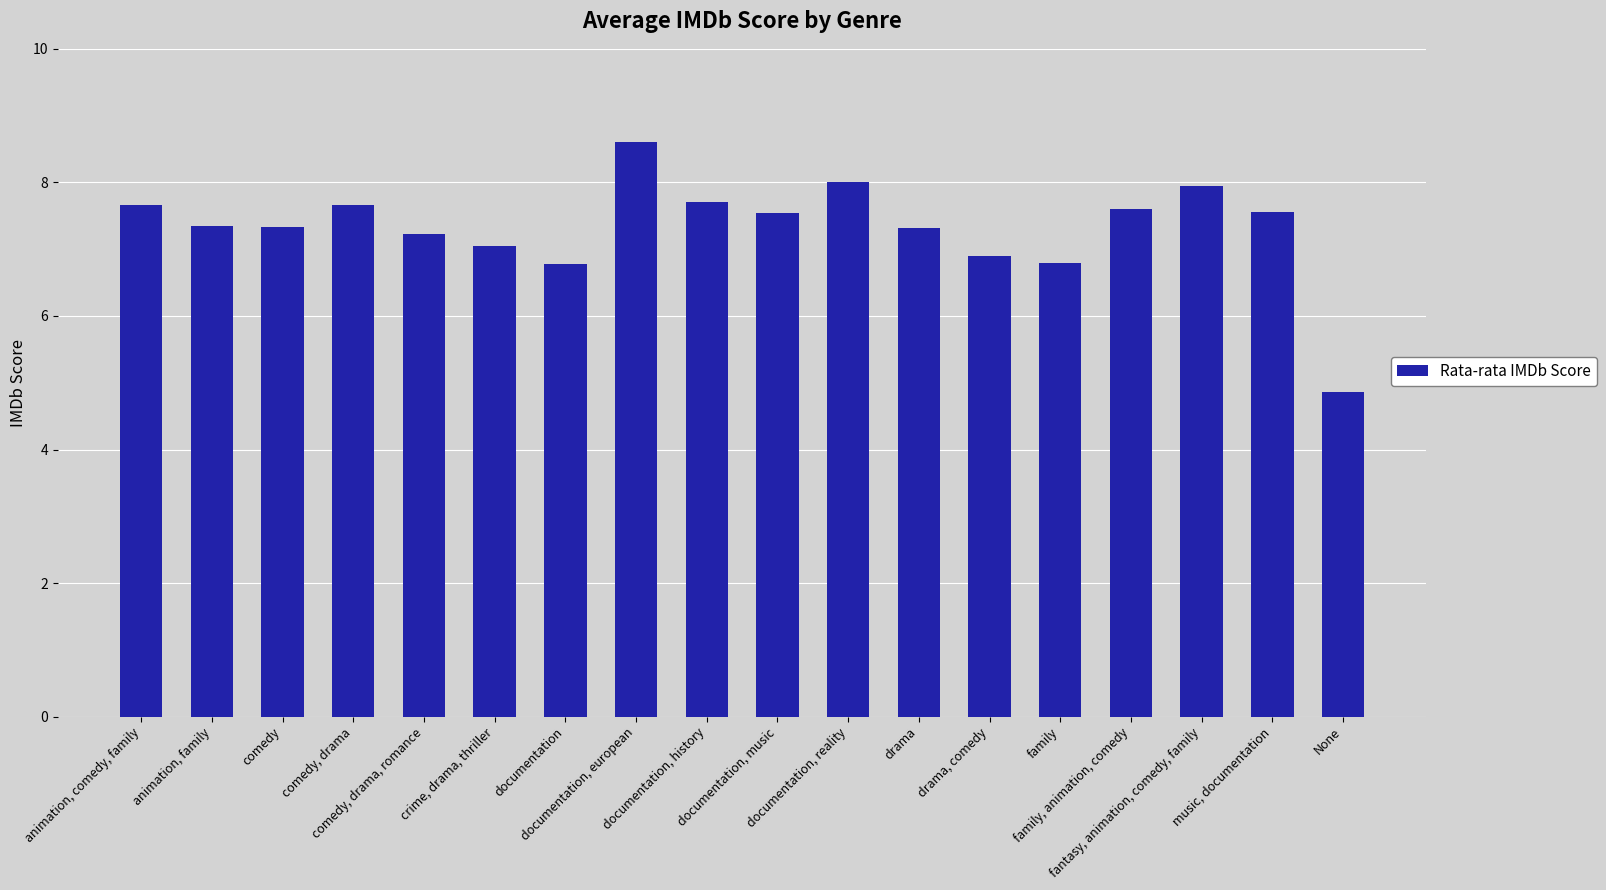

How many data points are less than 7?

4